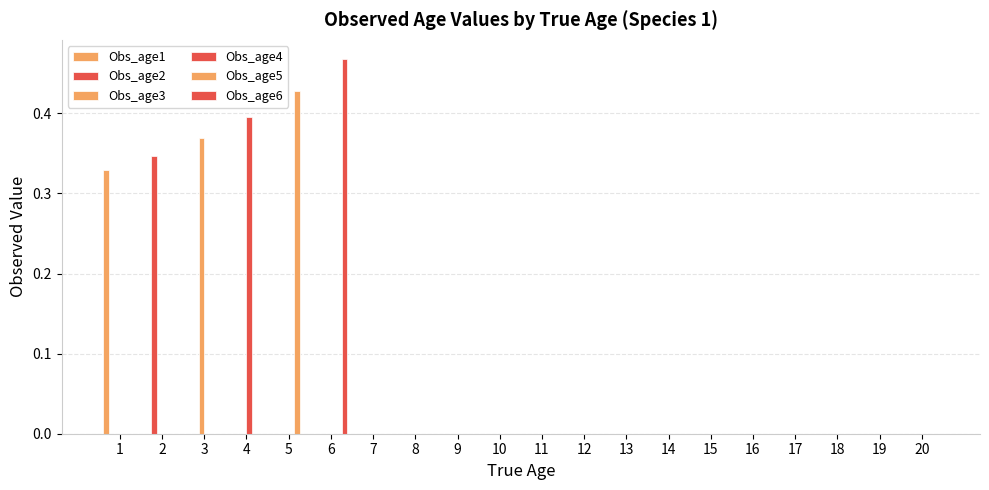

Which category has the highest value across all series?

6